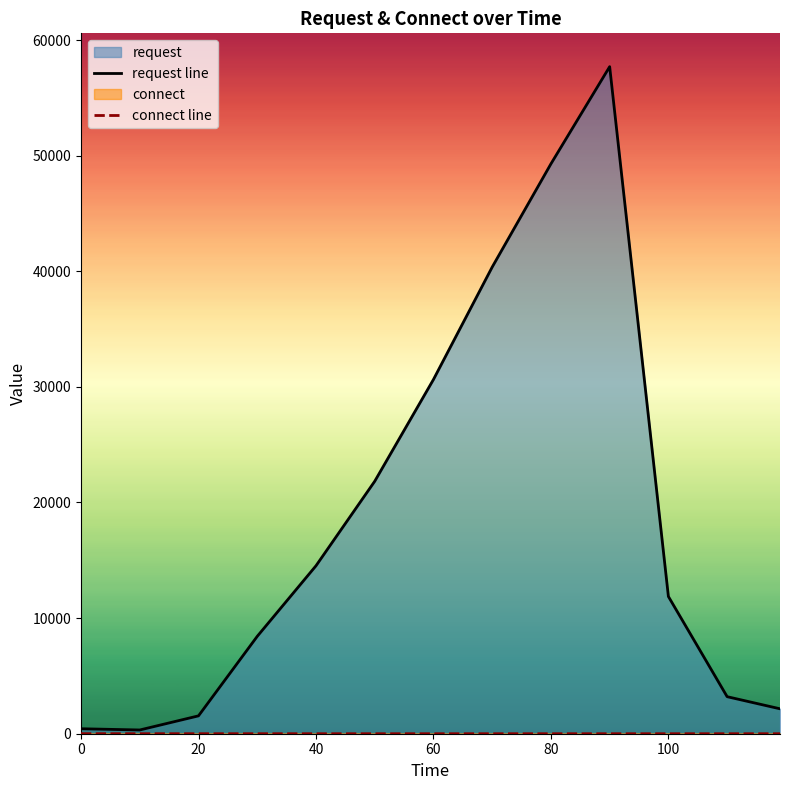

Count the connect line values in the range 0 to 1.

9